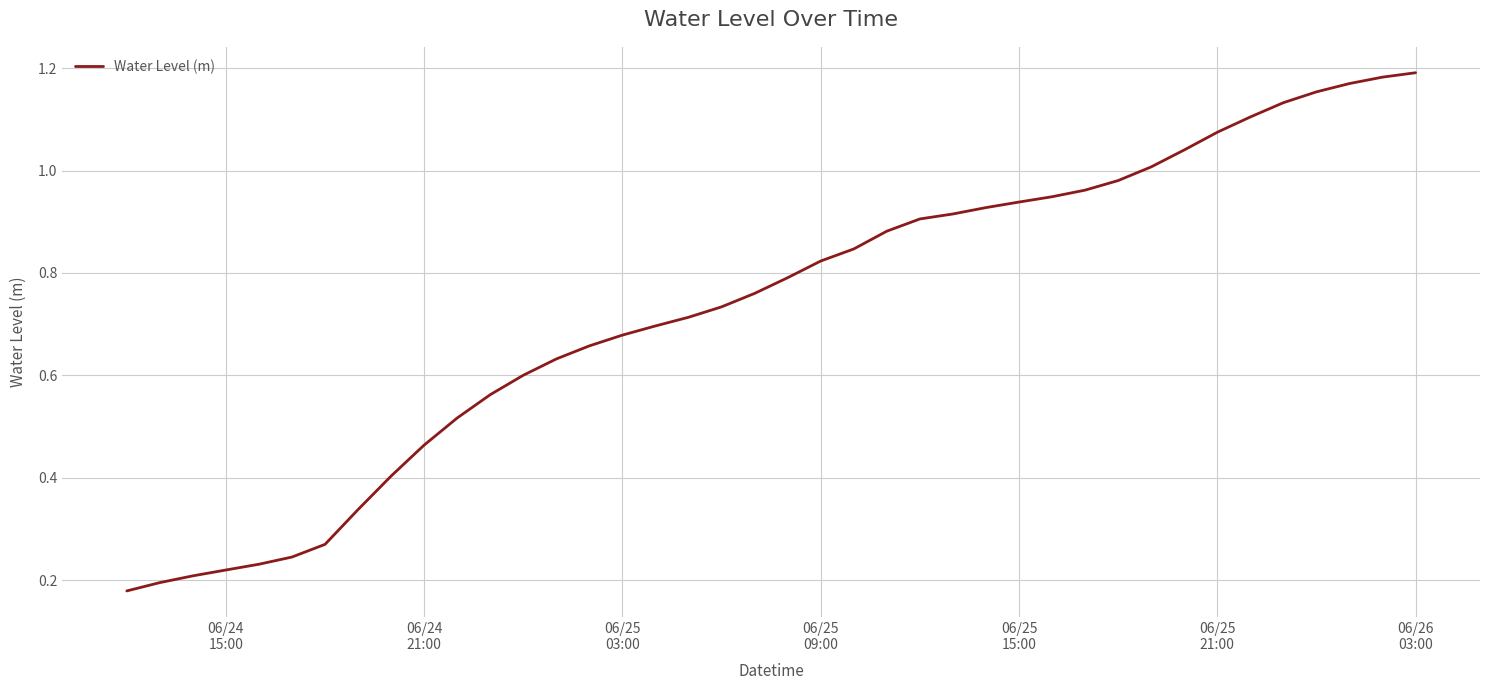

At which label is the value closest to 0?

06/24
15:00